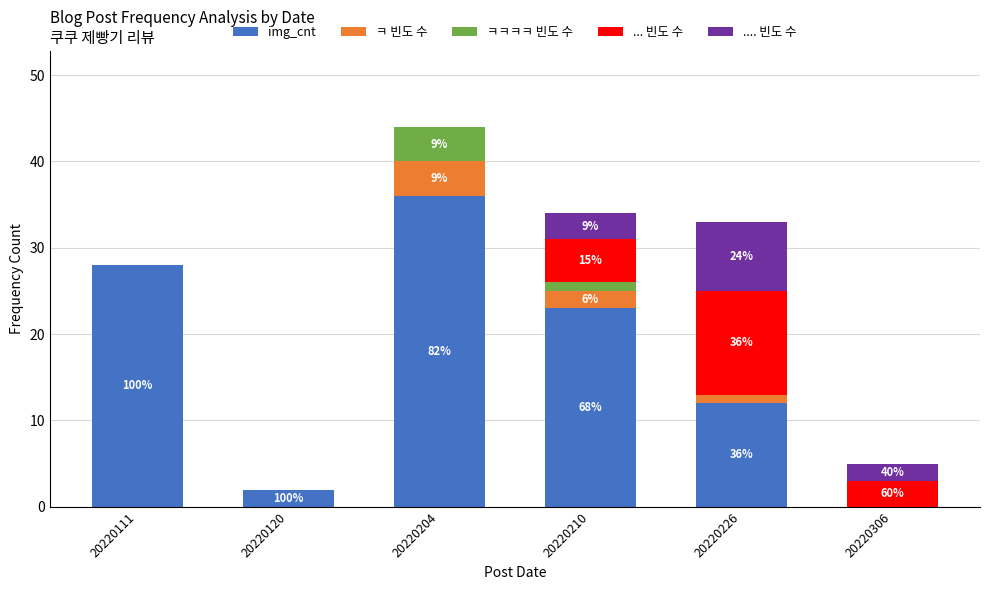

What is the total value across all series at 20220306?

5